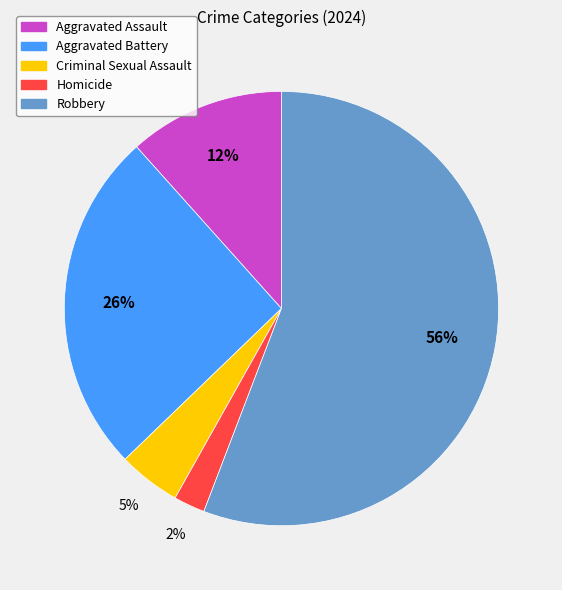

To the nearest percent, what portion does Criminal Sexual Assault represent?

5%